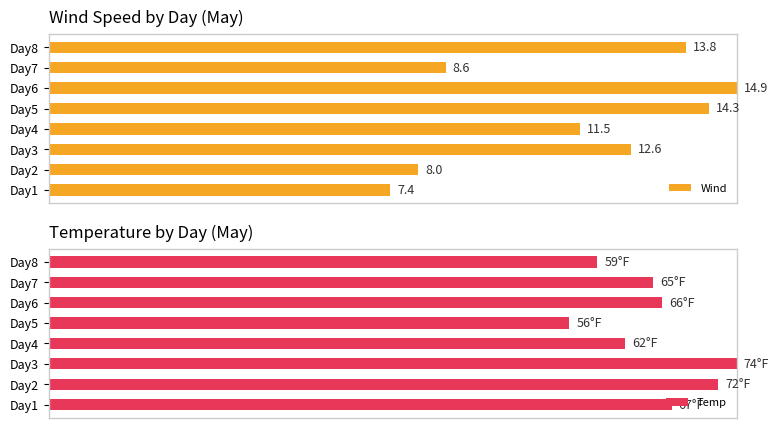

List the series in order of their peak value, lowest first.

Wind, Temp